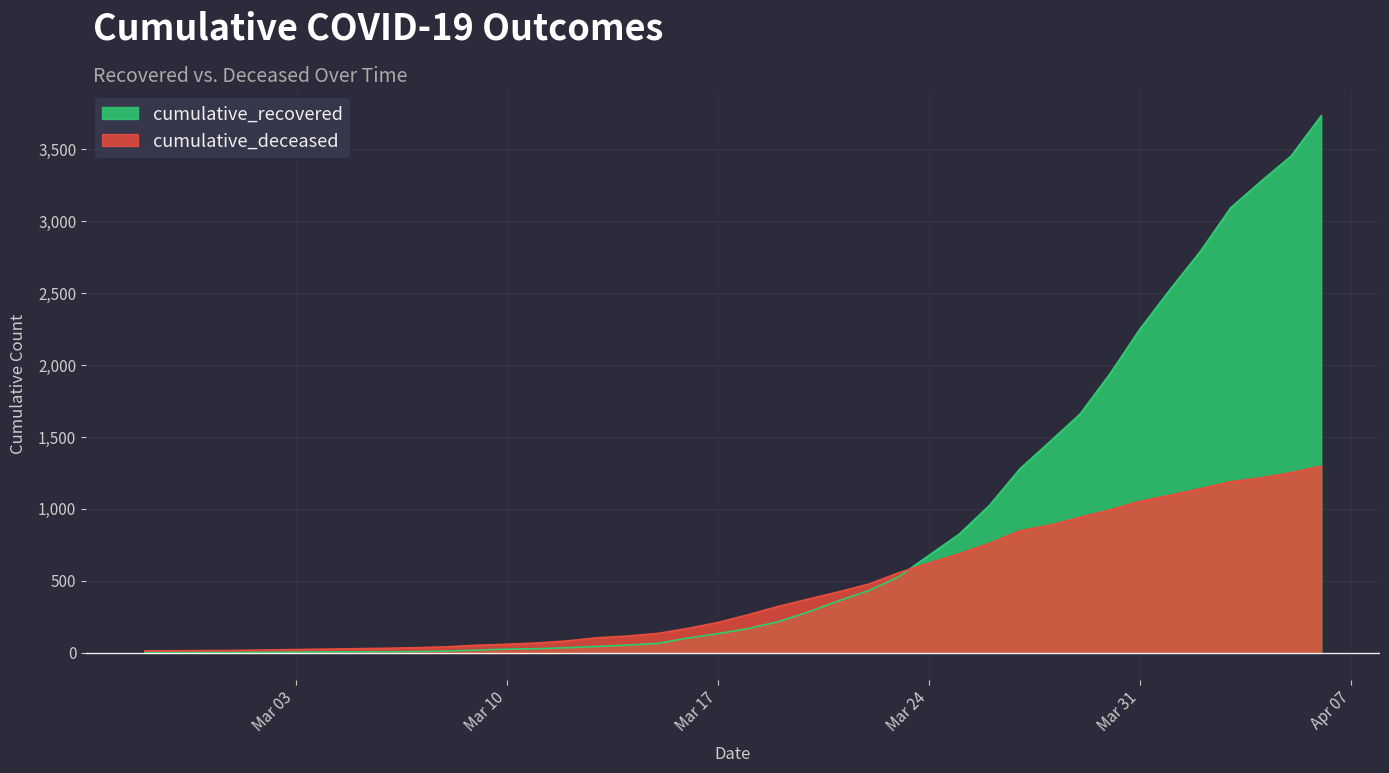

Reading right to left, list all the values displayed in this chart.

cumulative_recovered: 3731	3451	3275	3092	2791	2527	2252	1939	1658	1466	1276	1024	825	678	530	433	362	285	217	169	134	103	66	54	45	36	29	26	19	13	9	8	8	7	5	4	3	3	3	2
cumulative_deceased: 1297	1252	1216	1189	1141	1096	1054	994	942	887	848	761	689	625	557	478	424	374	323	265	211	170	135	117	105	83	69	60	53	42	36	32	29	26	23	20	17	16	15	14